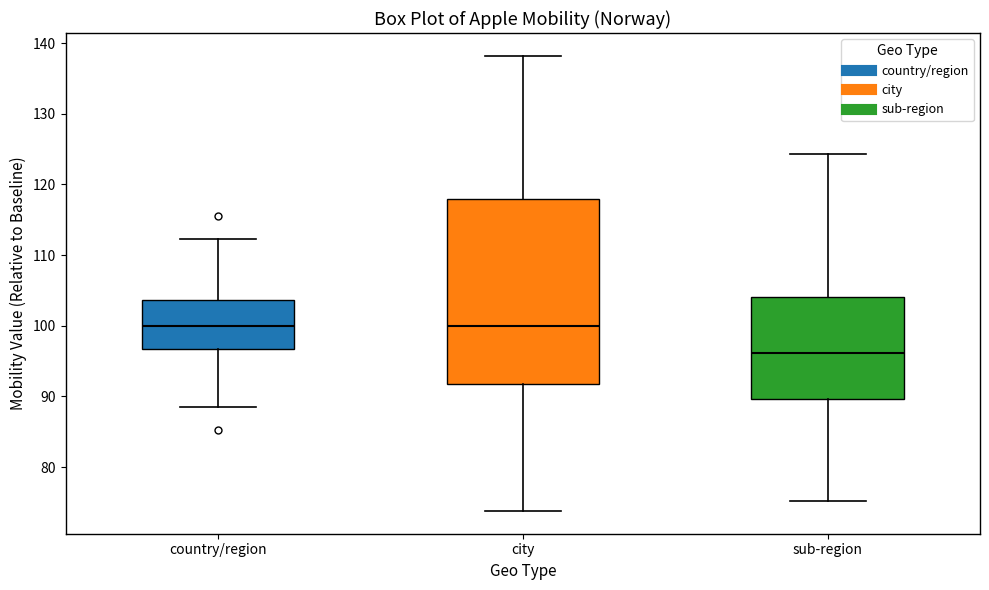

Comparing the boxes themselves (not the whiskers), which one is the tallest?

city